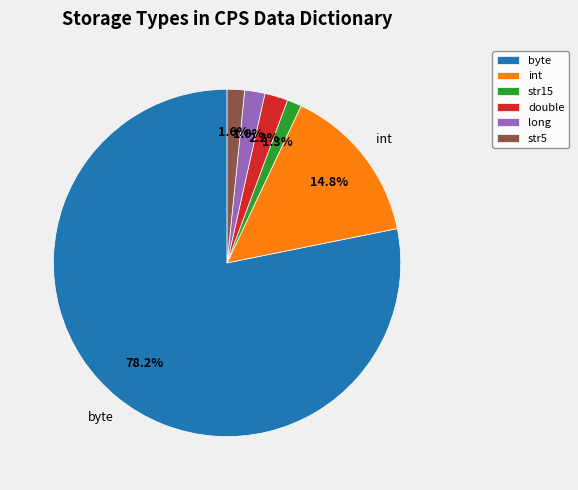

Which slice represents more than half of the pie?

byte